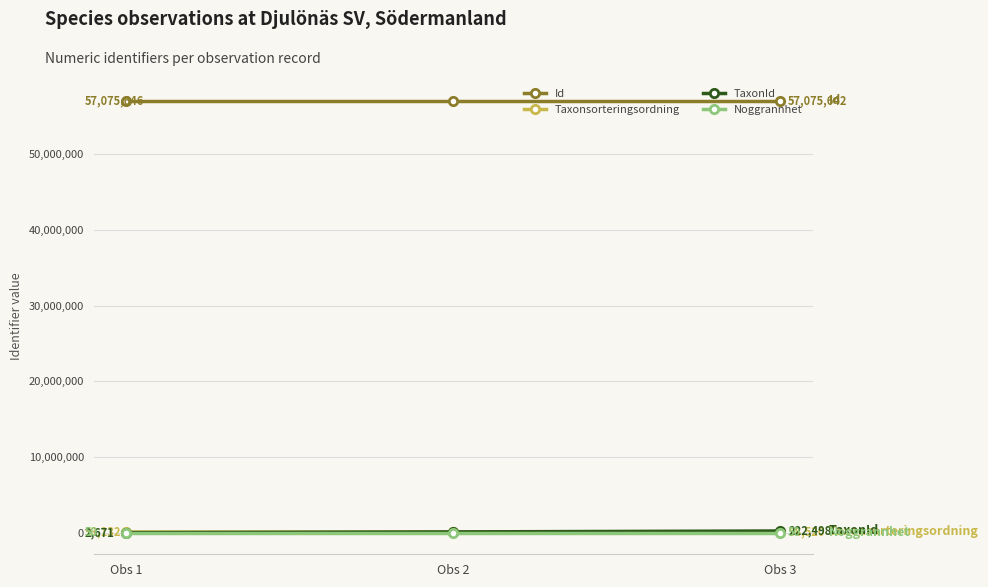

Is this an area chart (filled region under the line)?

No